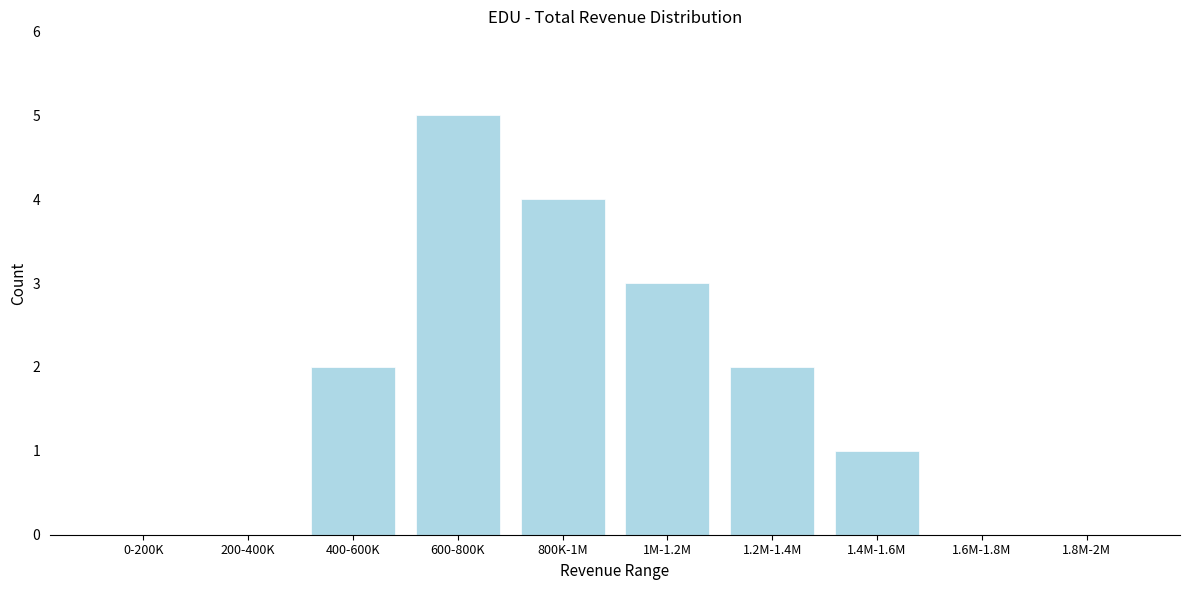

Reading left to right, transcribe all the data shown in this chart.

0-200K=0	200-400K=0	400-600K=2	600-800K=5	800K-1M=4	1M-1.2M=3	1.2M-1.4M=2	1.4M-1.6M=1	1.6M-1.8M=0	1.8M-2M=0